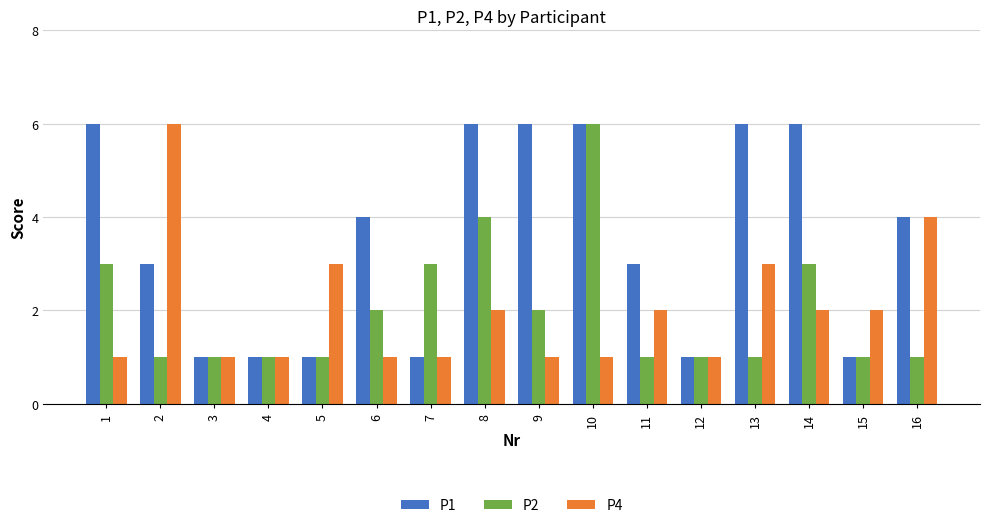

What is the difference between the highest and lowest values at 8?

4